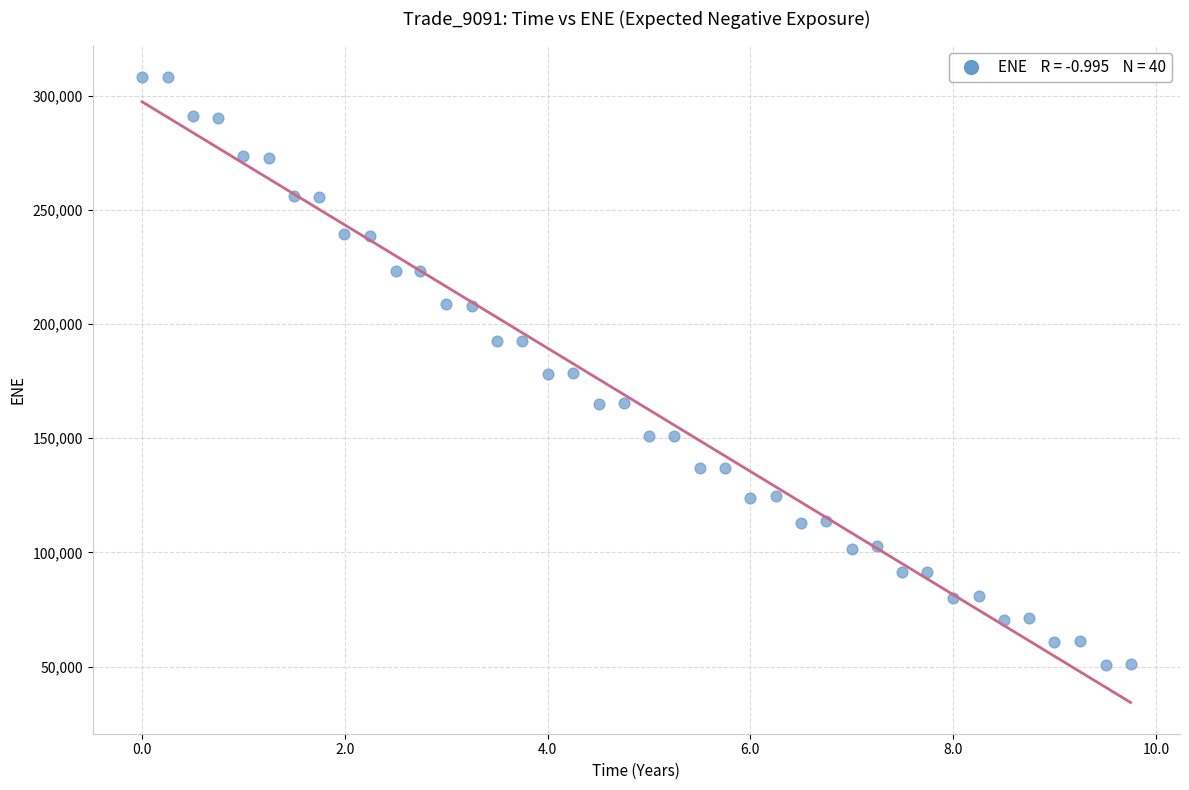

What is the range of Y values (max minus min)?

257612.1